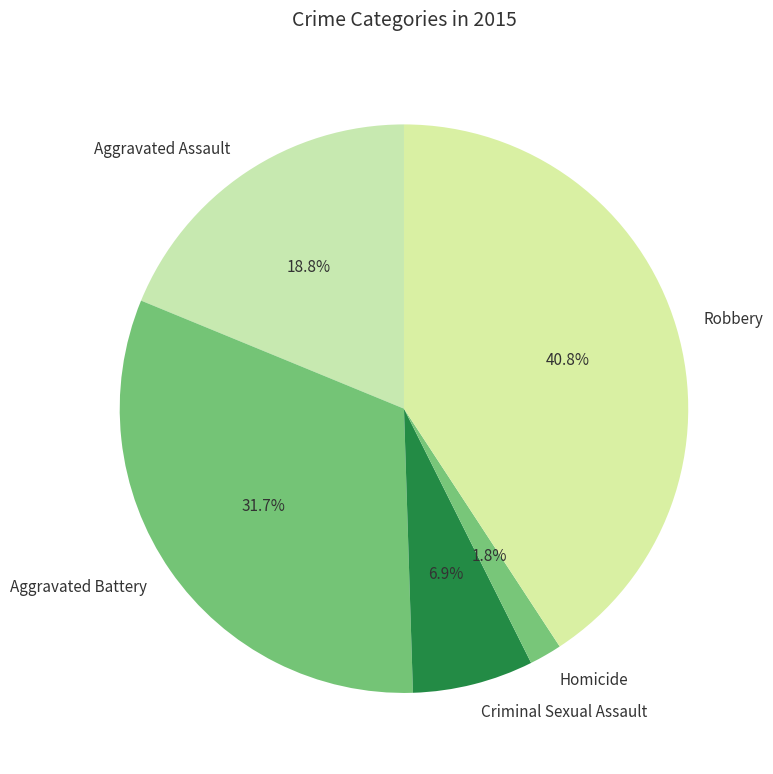

To the nearest percent, what is the combined percentage of Criminal Sexual Assault and Aggravated Assault?

26%